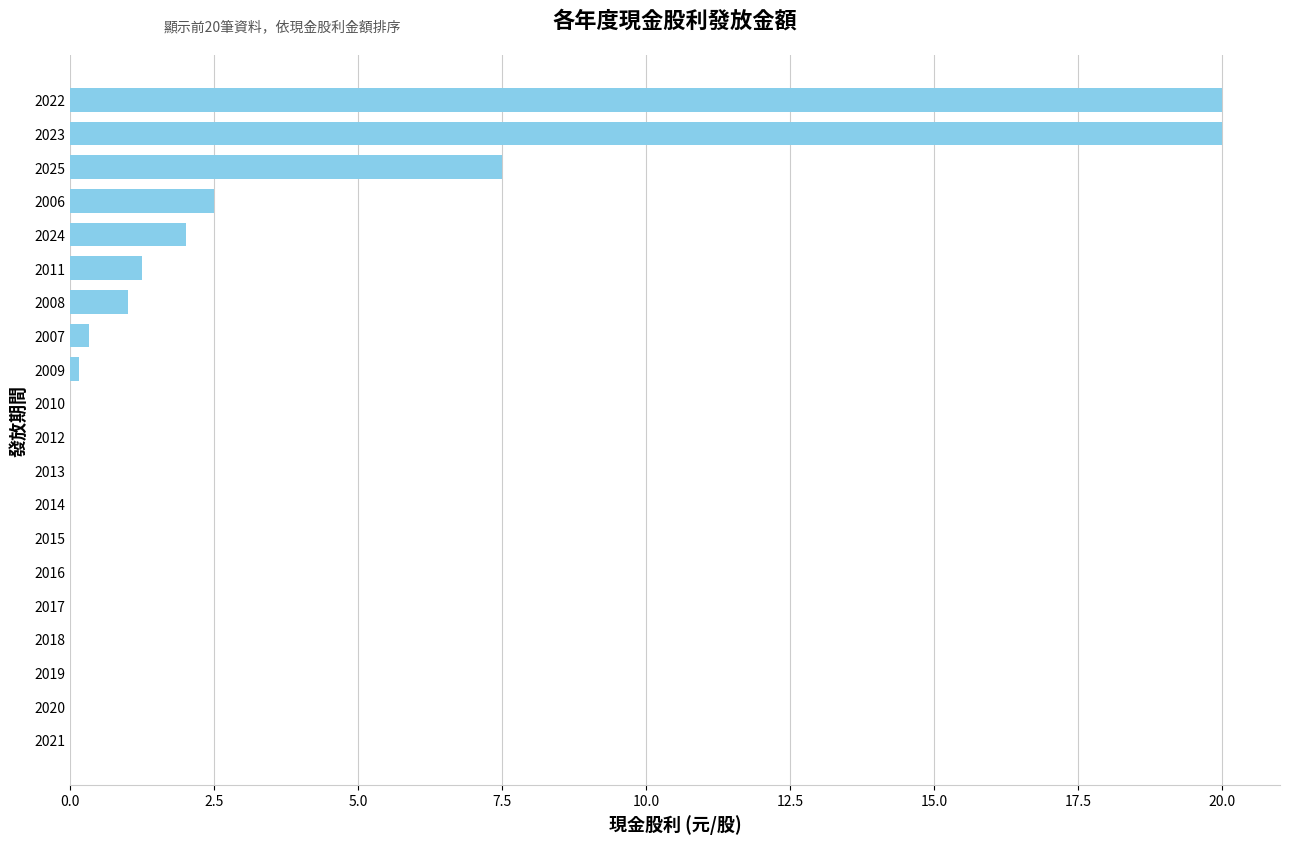

Are the bars horizontal?

Yes